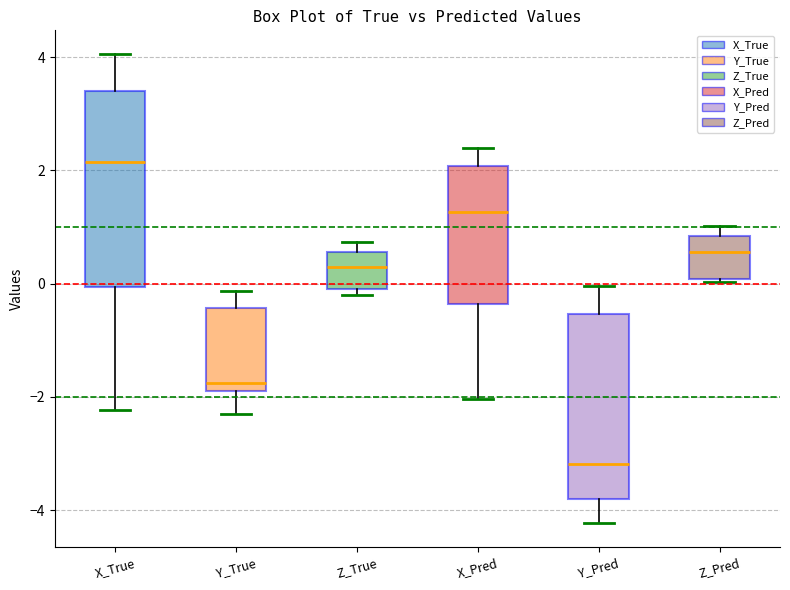

Reading left to right, read every box against the y-axis: the position of its median line, the range the box covers, and the ends of its whiskers. The values are not printed on the chart, so give them approximately, as read against the axis.

X_True: median 2.2, box 0.0 to 3.4, whiskers -2.2 to 4.0
Y_True: median -1.8, box -2.0 to -0.4, whiskers -2.4 to -0.2
Z_True: median 0.2, box -0.2 to 0.6, whiskers -0.2 (just below the box's lower edge) to 0.8
X_Pred: median 1.2, box -0.4 to 2.0, whiskers -2.0 to 2.4
Y_Pred: median -3.2, box -3.8 to -0.6, whiskers -4.2 to 0.0
Z_Pred: median 0.6, box 0.0 to 0.8, whiskers 0.0 to 1.0